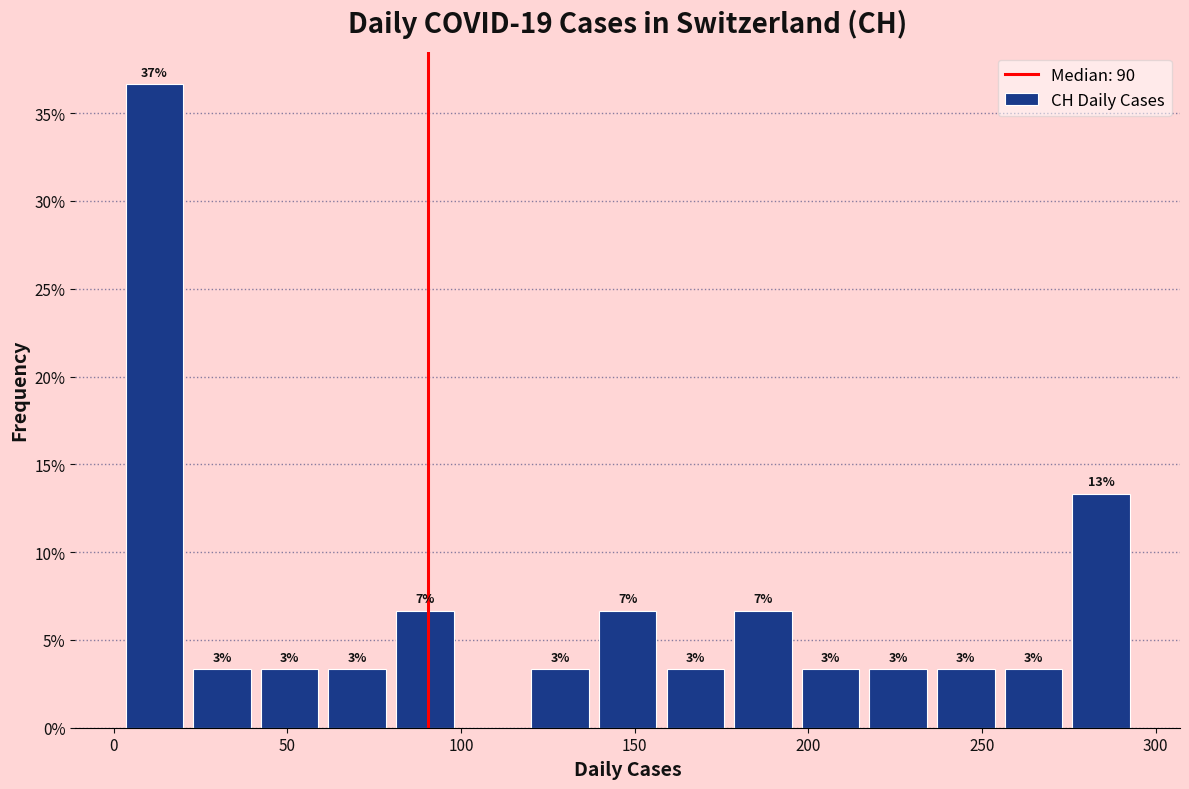

Around what value on the x-axis is the tallest bar? Give the approximate position of its centre, as read against the axis.

10